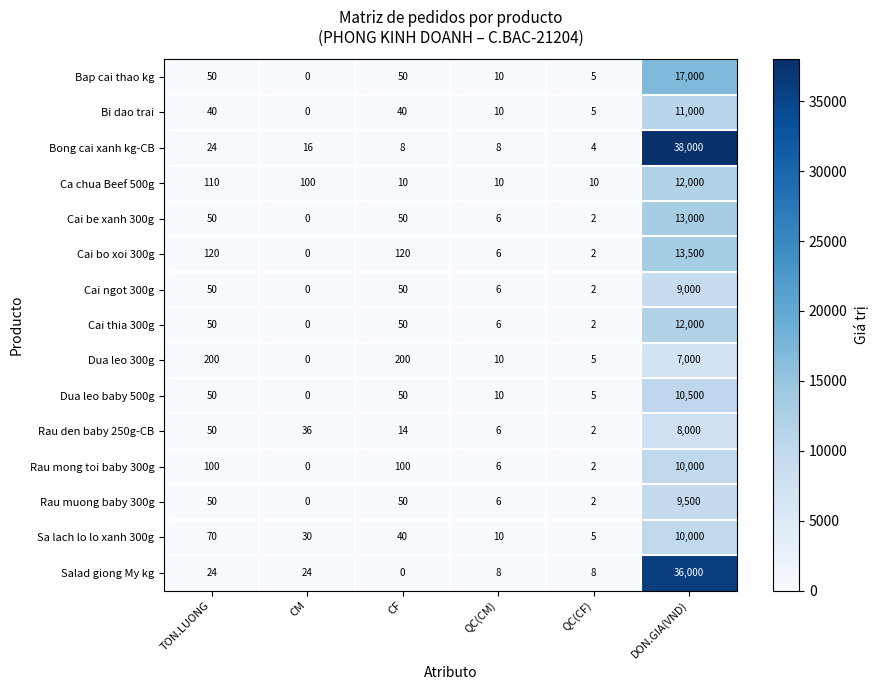

The Bap cai thao kg series shows 0 at CM. True or false?

True